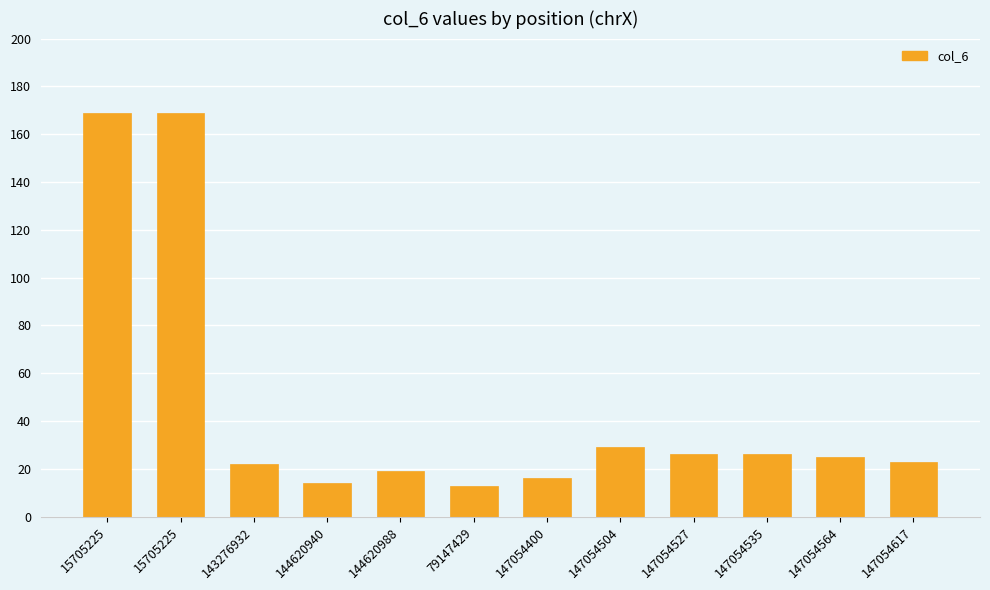

At which label does the data first exceed 25?

15705225